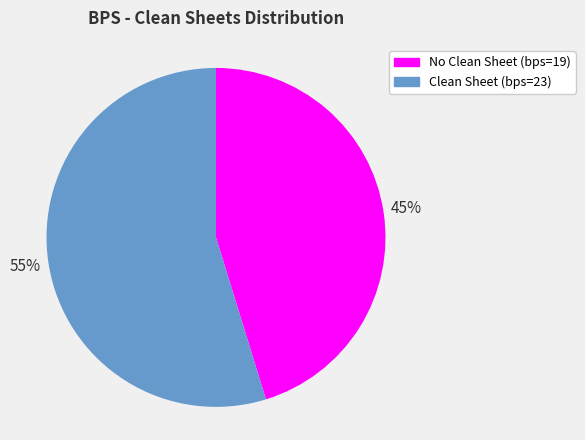

True or false: Clean Sheet (bps=23) accounts for 48% of the total.

False